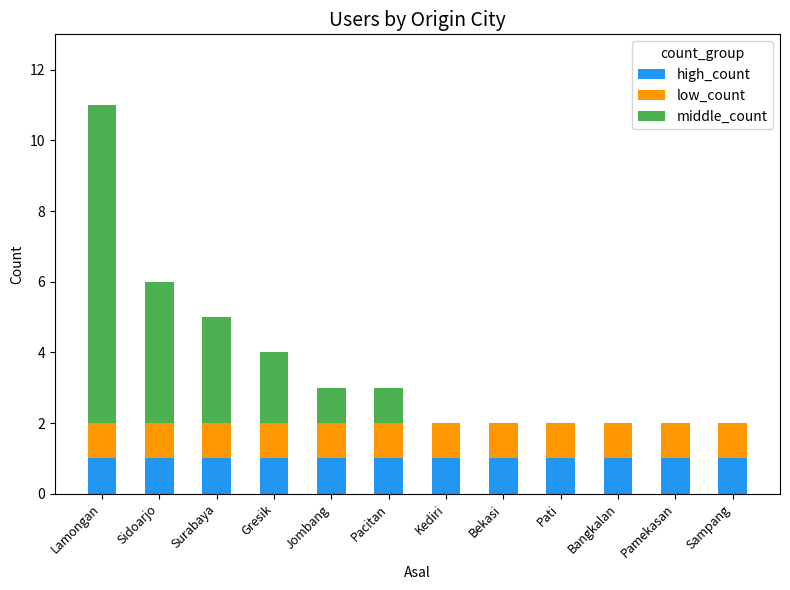

At which category is the sum across all series the highest?

Lamongan